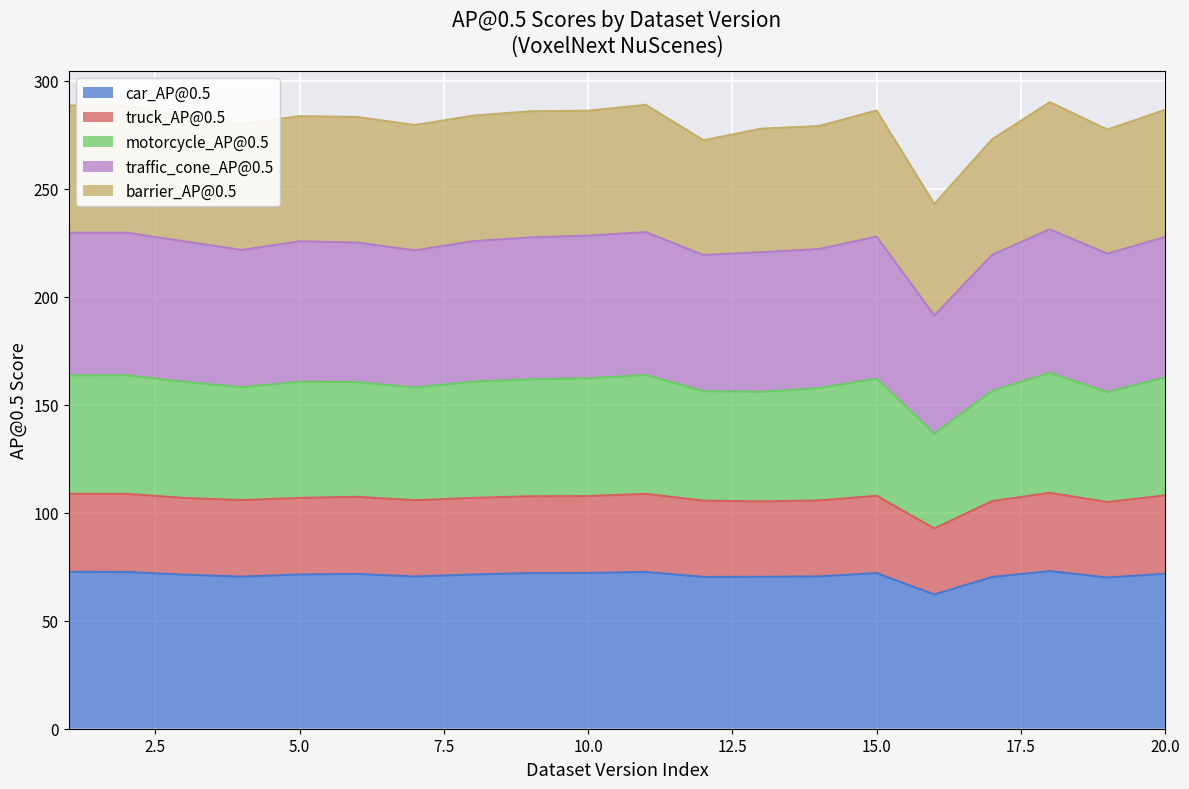

Between 9 and 20, which series saw the biggest shift?

motorcycle_AP@0.5